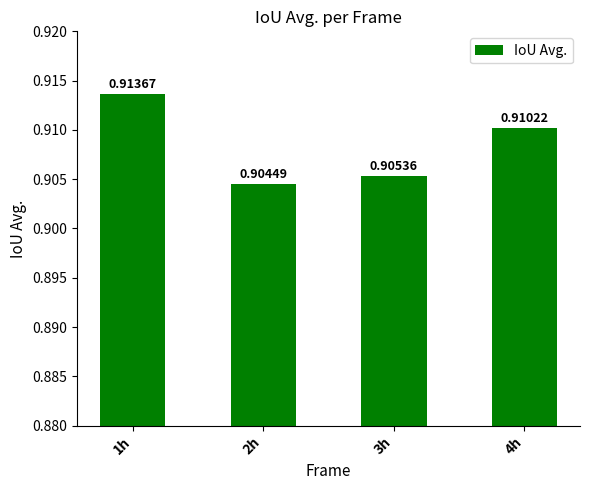

Rank the categories by value from highest to lowest.

1h, 4h, 3h, 2h